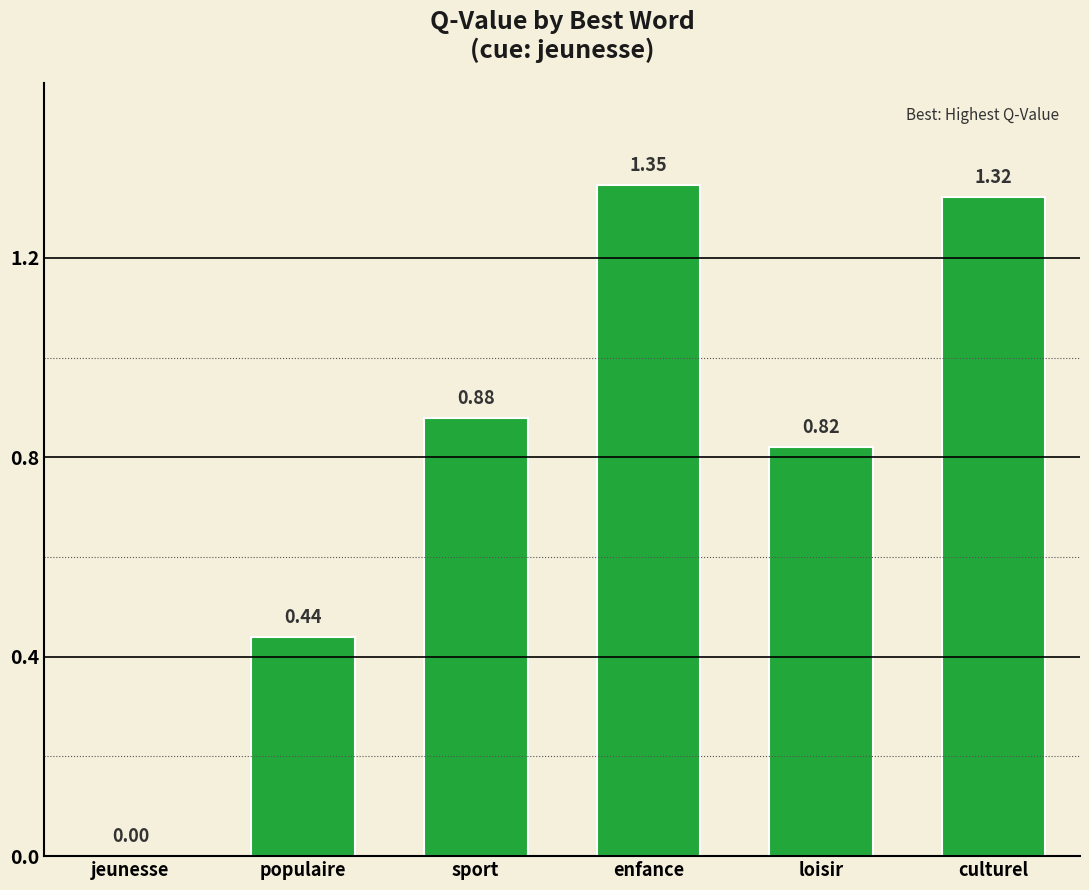

What is the sum of all values?

4.8